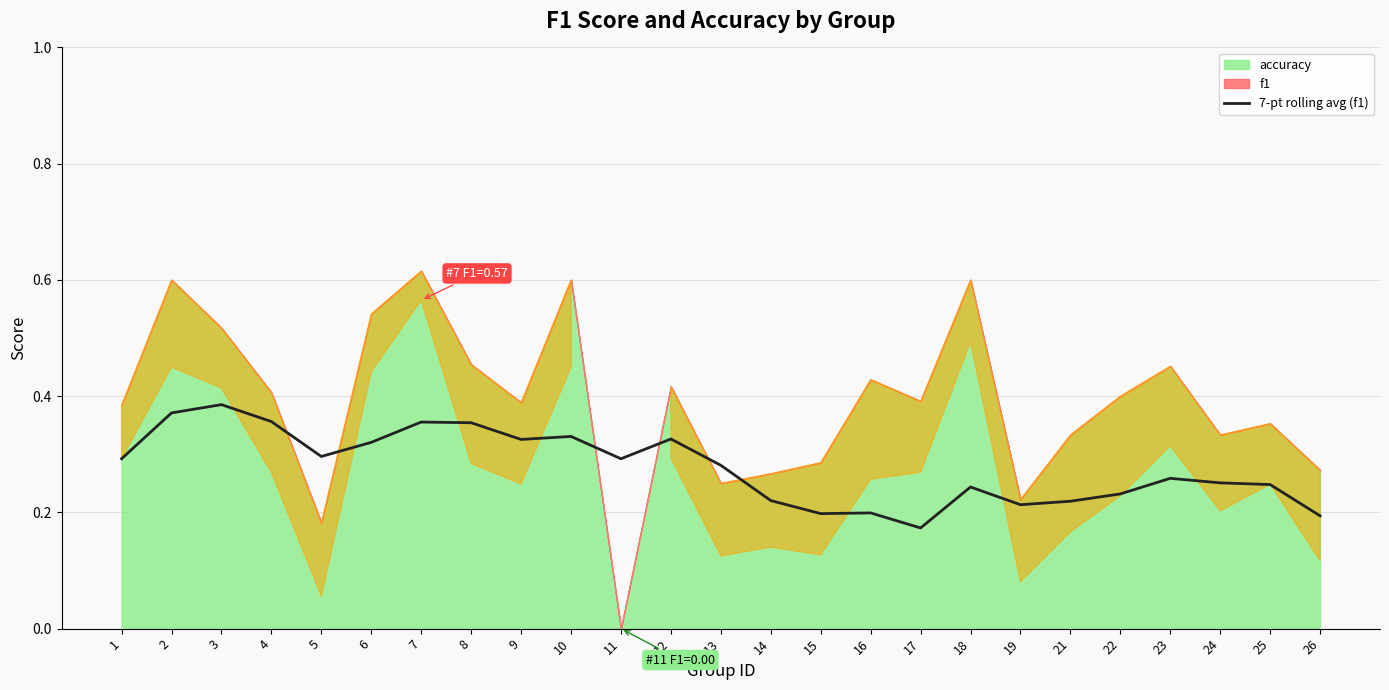

The 7-pt rolling avg (f1) series shows 0.1 at 6. True or false?

False